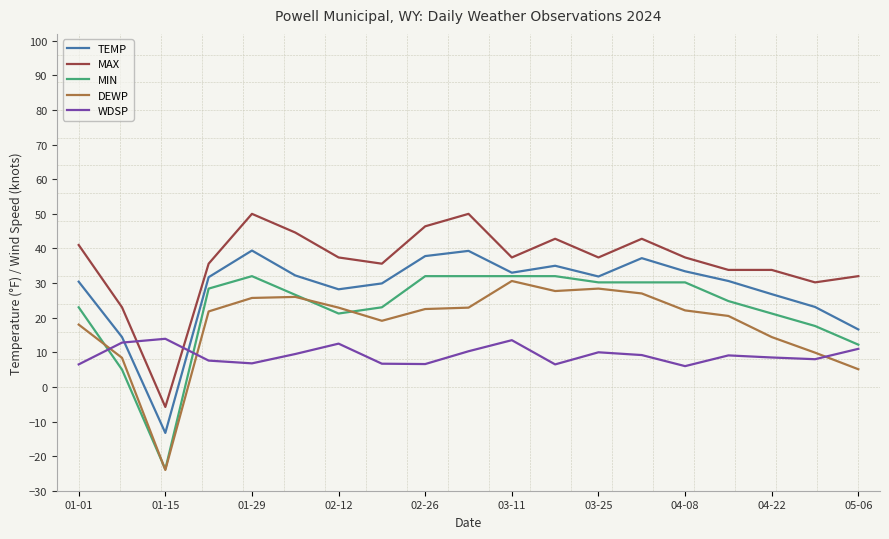

Which series has the largest total across all categories?

MAX